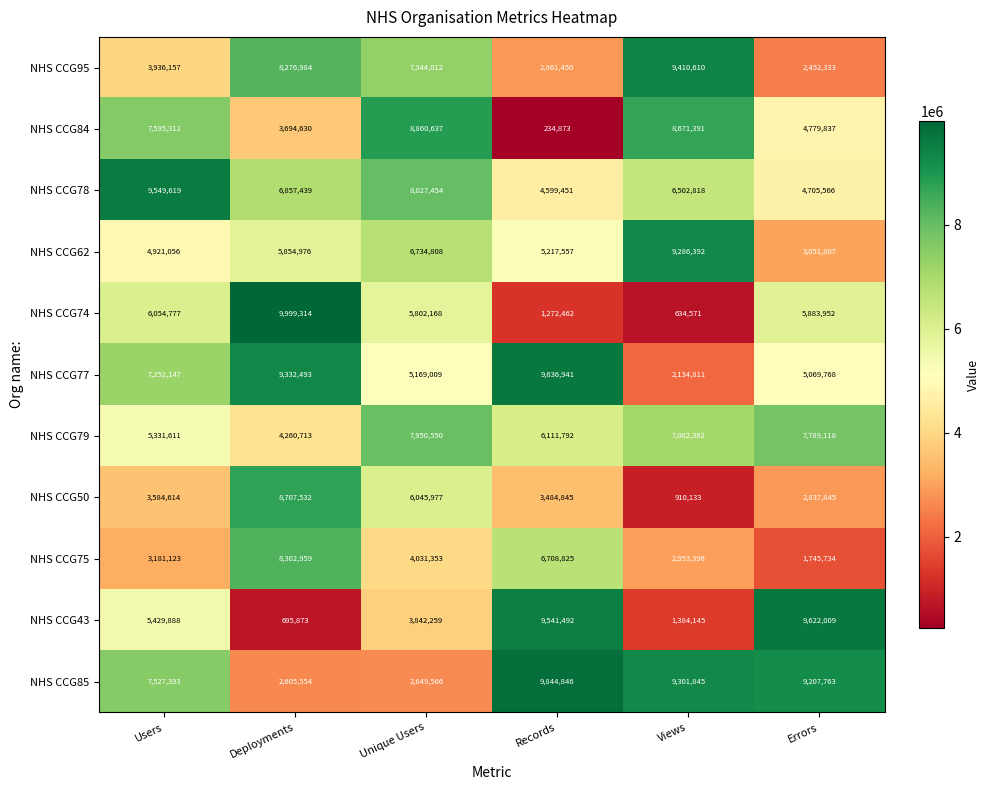

What is the total value across all series at Deployments?

68588467